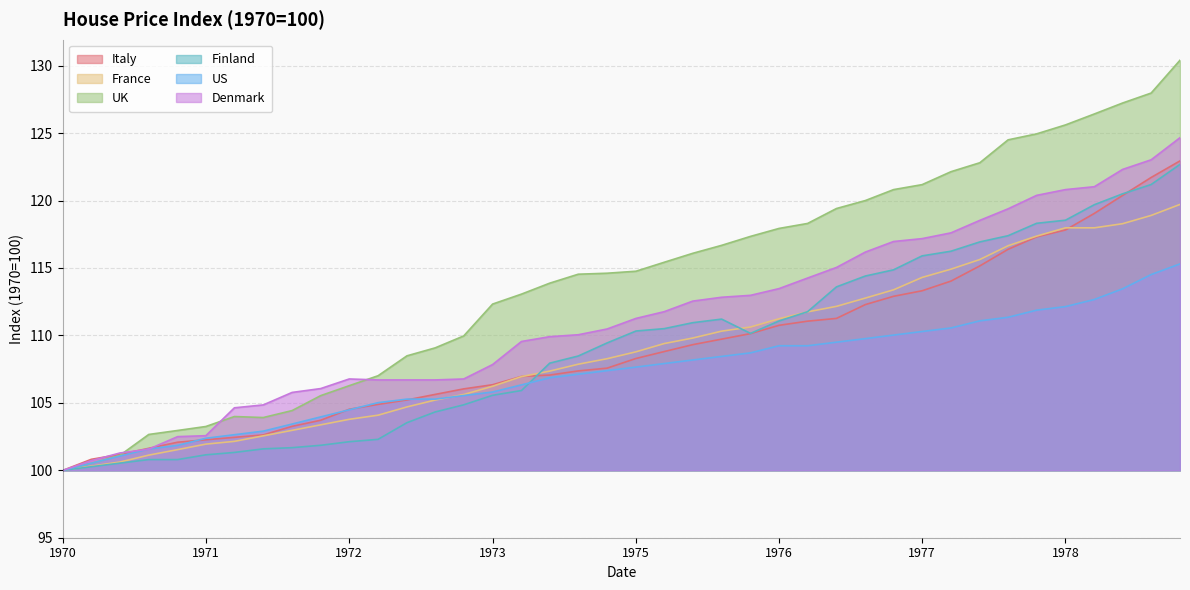

Reading left to right, what are all the values shown in this chart?

Italy: 100.0	100.8	101.2	101.6	102.1	102.3	102.4	102.6	103.3	103.7	104.5	104.9	105.2	105.6	106.0	106.3	107.0	107.1	107.4	107.6	108.3	108.8	109.3	109.7	110.1	110.7	111.1	111.3	112.3	112.9	113.3	114.0	115.2	116.4	117.3	117.8	119.0	120.4	121.7	122.9
France: 100.0	100.3	100.6	101.1	101.5	101.9	102.1	102.6	103.0	103.4	103.8	104.1	104.7	105.2	105.6	106.2	106.9	107.4	107.9	108.3	108.8	109.4	109.8	110.3	110.6	111.2	111.7	112.2	112.8	113.4	114.3	114.9	115.6	116.6	117.4	118.0	118.0	118.3	118.9	119.7
UK: 100.0	100.5	101.1	102.7	103.0	103.2	104.0	103.9	104.4	105.5	106.3	107.0	108.5	109.1	110.0	112.3	113.1	113.9	114.5	114.6	114.8	115.4	116.1	116.7	117.3	117.9	118.3	119.4	120.0	120.8	121.2	122.1	122.8	124.5	124.9	125.6	126.4	127.2	128.0	130.4
Finland: 100.0	100.3	100.5	100.8	100.8	101.1	101.3	101.6	101.7	101.9	102.1	102.3	103.5	104.3	104.9	105.6	105.9	107.9	108.5	109.4	110.3	110.5	110.9	111.2	110.2	111.1	111.8	113.6	114.4	114.9	115.9	116.2	116.9	117.4	118.3	118.5	119.7	120.5	121.2	122.7
US: 100.0	100.5	101.1	101.6	101.8	102.4	102.6	102.9	103.4	104.0	104.5	105.0	105.3	105.3	105.5	105.8	106.3	106.9	107.1	107.4	107.7	107.9	108.2	108.4	108.7	109.2	109.2	109.5	109.8	110.0	110.3	110.6	111.1	111.3	111.9	112.1	112.7	113.5	114.5	115.3
Denmark: 100.0	100.7	101.3	101.6	102.5	102.6	104.6	104.8	105.8	106.1	106.8	106.7	106.7	106.7	106.8	107.8	109.6	109.9	110.0	110.5	111.3	111.8	112.5	112.8	113.0	113.5	114.3	115.0	116.2	117.0	117.2	117.6	118.5	119.4	120.4	120.8	121.0	122.3	123.0	124.7